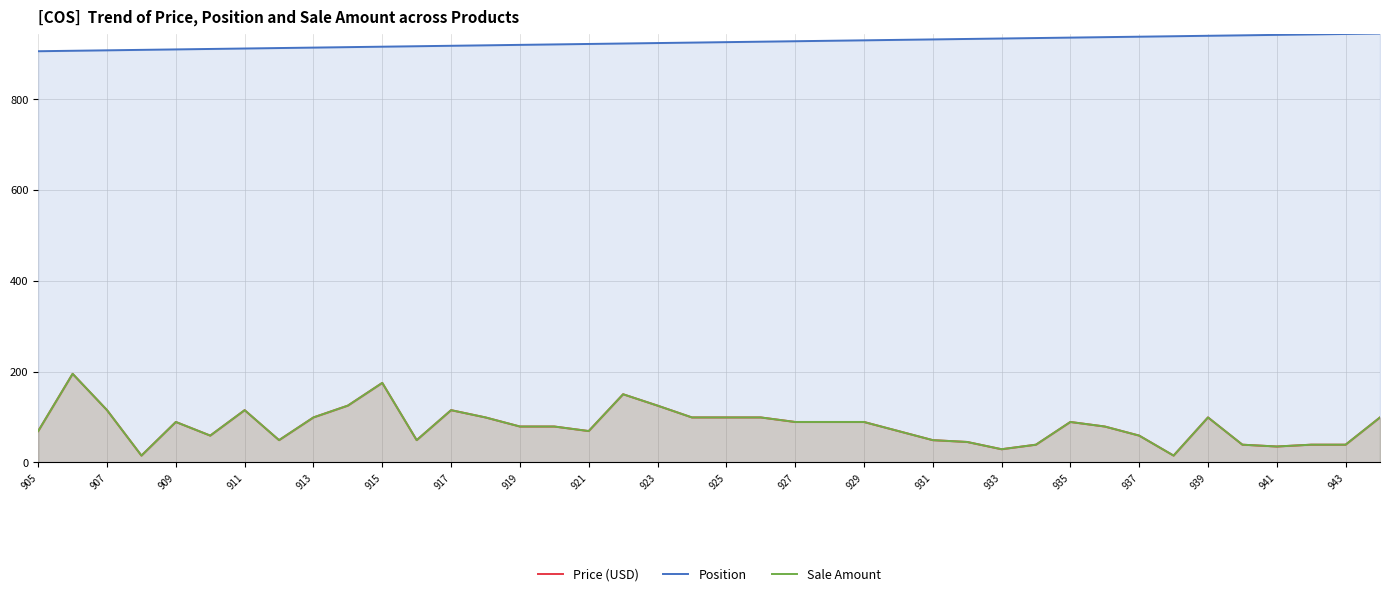

True or false: Sale Amount and Price (USD) intersect in this chart.

False